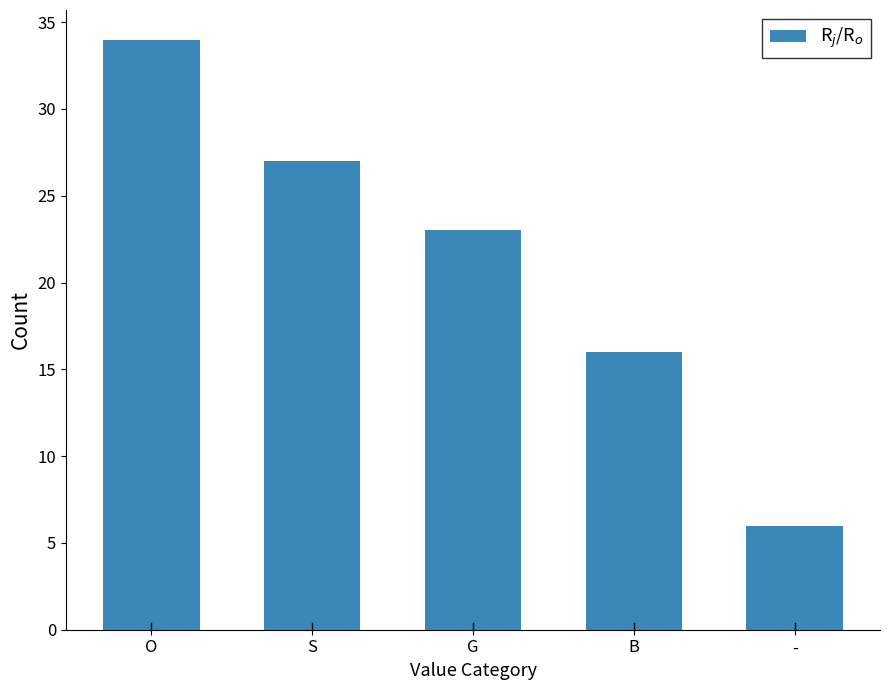

What is the value of the 3rd bar from the left?

23